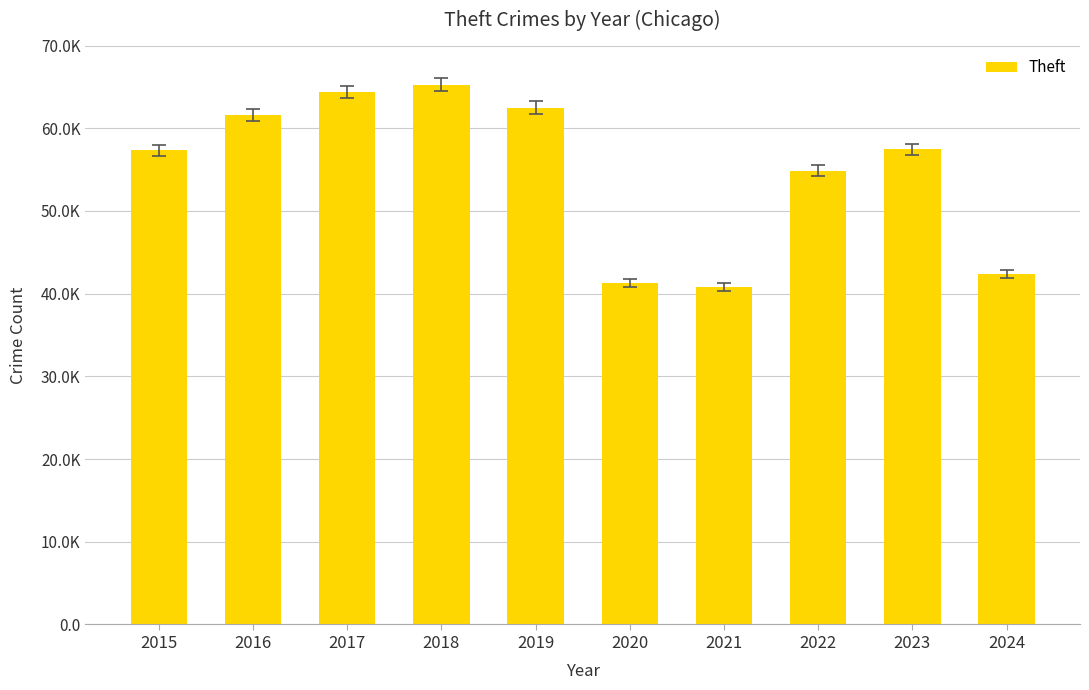

Reading right to left, transcribe all the data shown in this chart.

42400	57438	54884	40813	41340	62495	65290	64386	61623	57351